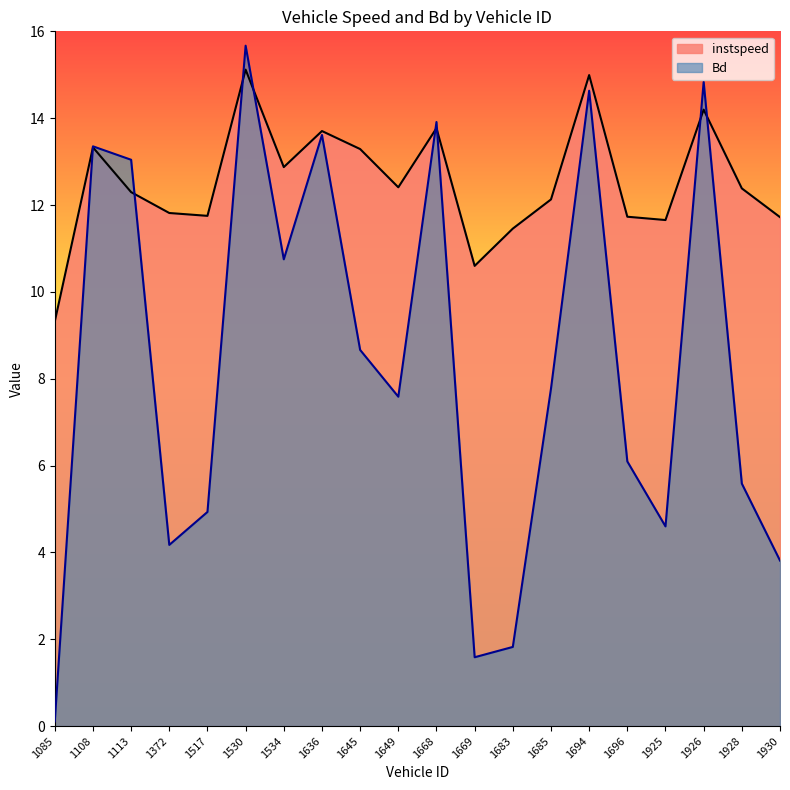

Rank the series by their maximum value, from lowest to highest.

instspeed, Bd